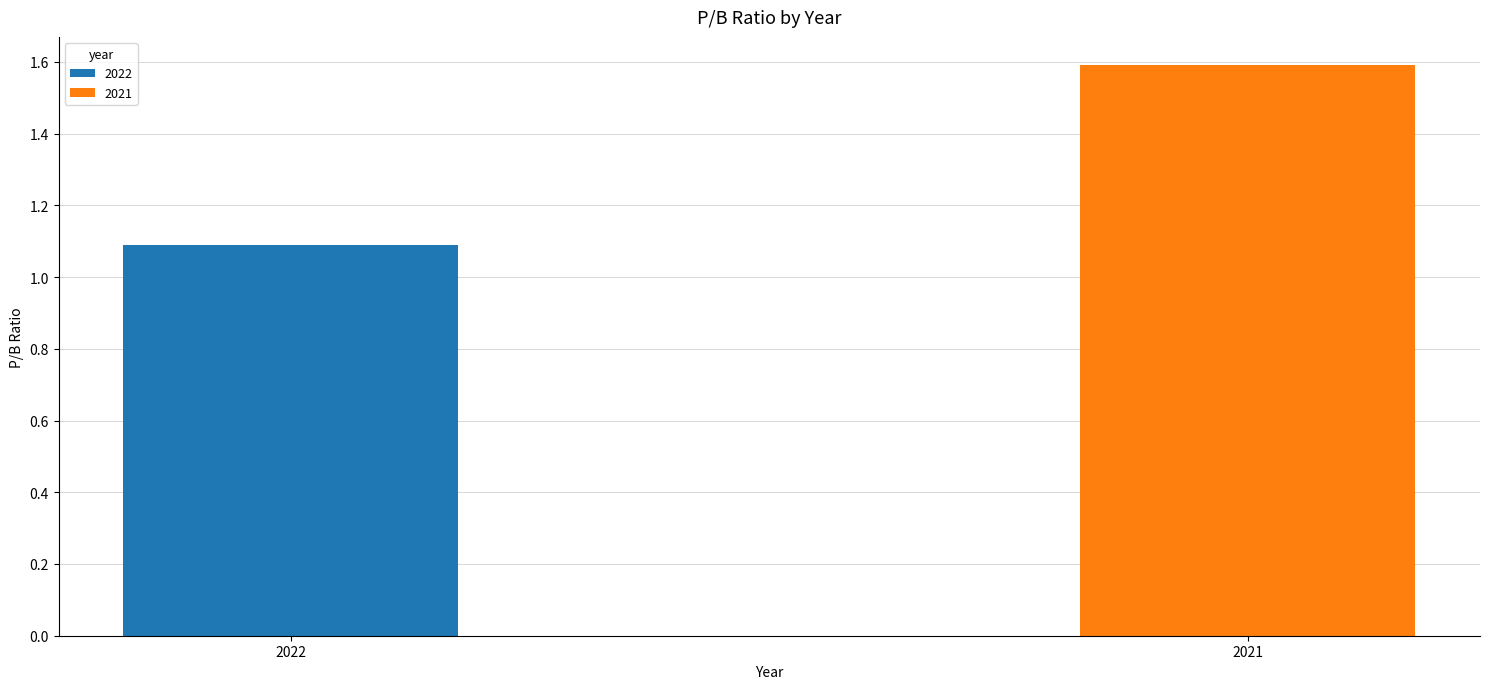

Is it true that the value at 2022 is 1.1?

True